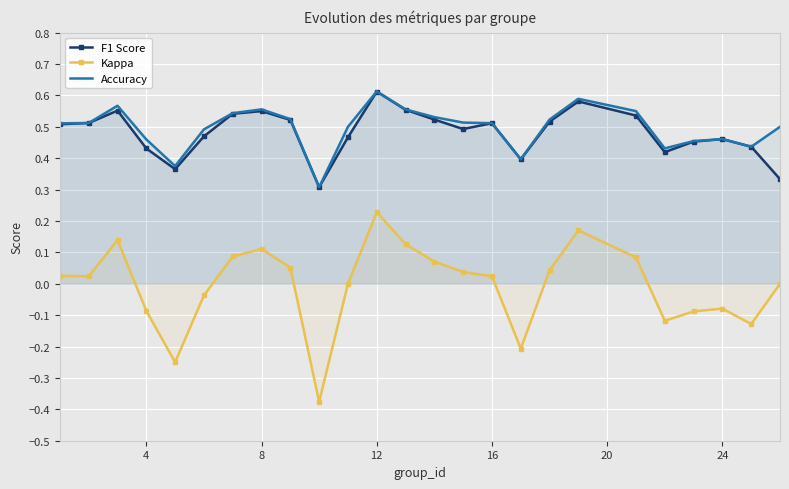

Reading right to left, extract all data points from this chart.

F1 Score: 0.3	0.4	0.5	0.5	0.4	0.5	0.6	0.5	0.4	0.5	0.5	0.5	0.6	0.6	0.5	0.3	0.5	0.5	0.5	0.5	0.4	0.4	0.6	0.5	0.5
Kappa: 0.0	-0.1	-0.1	-0.1	-0.1	0.1	0.2	0.0	-0.2	0.0	0.0	0.1	0.1	0.2	0.0	-0.4	0.1	0.1	0.1	-0.0	-0.2	-0.1	0.1	0.0	0.0
Accuracy: 0.5	0.4	0.5	0.5	0.4	0.6	0.6	0.5	0.4	0.5	0.5	0.5	0.6	0.6	0.5	0.3	0.5	0.6	0.5	0.5	0.4	0.5	0.6	0.5	0.5